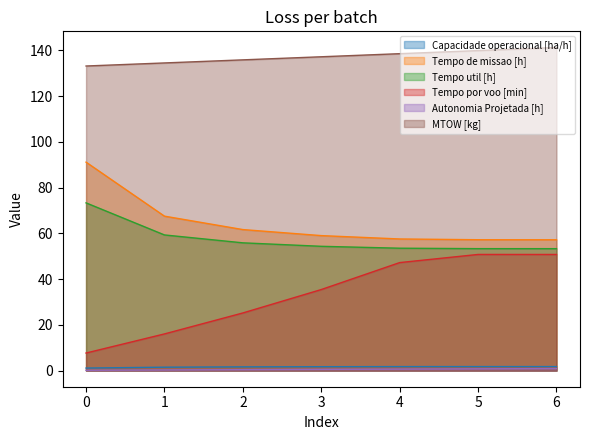

List the series in order of their peak value, highest first.

MTOW [kg], Tempo de missao [h], Tempo util [h], Tempo por voo [min], Capacidade operacional [ha/h], Autonomia Projetada [h]